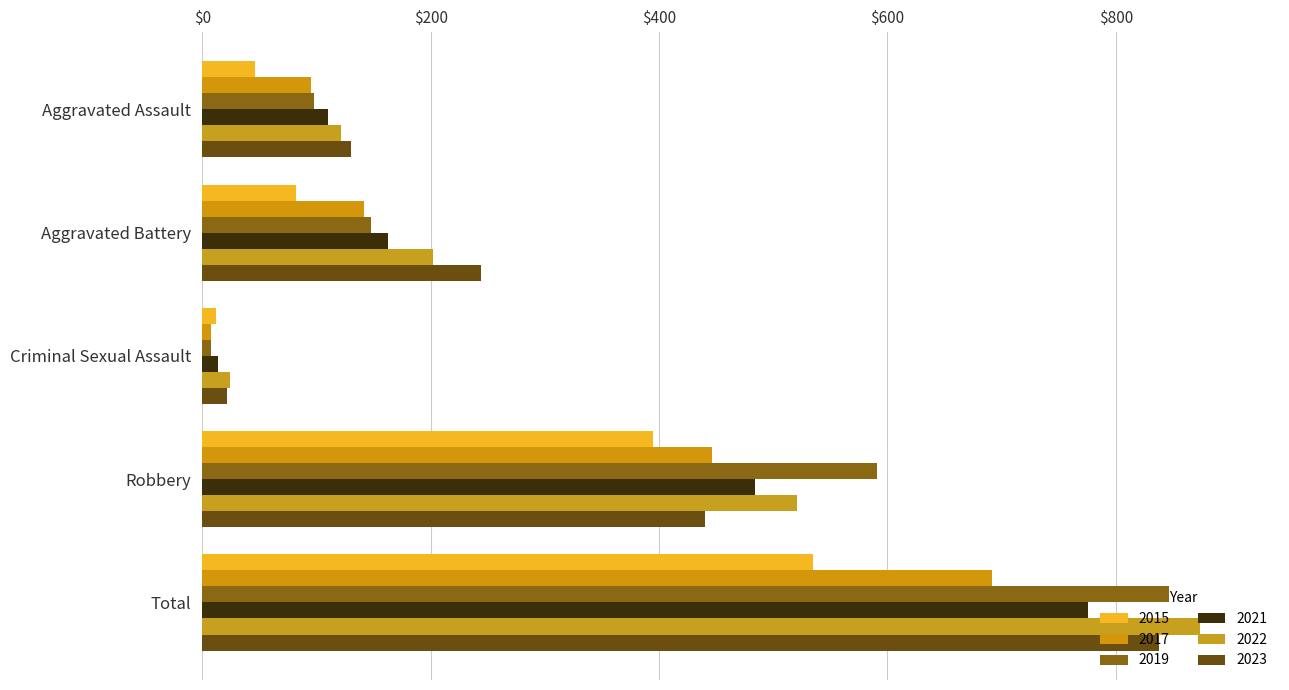

Count the number of data series in this chart.

6